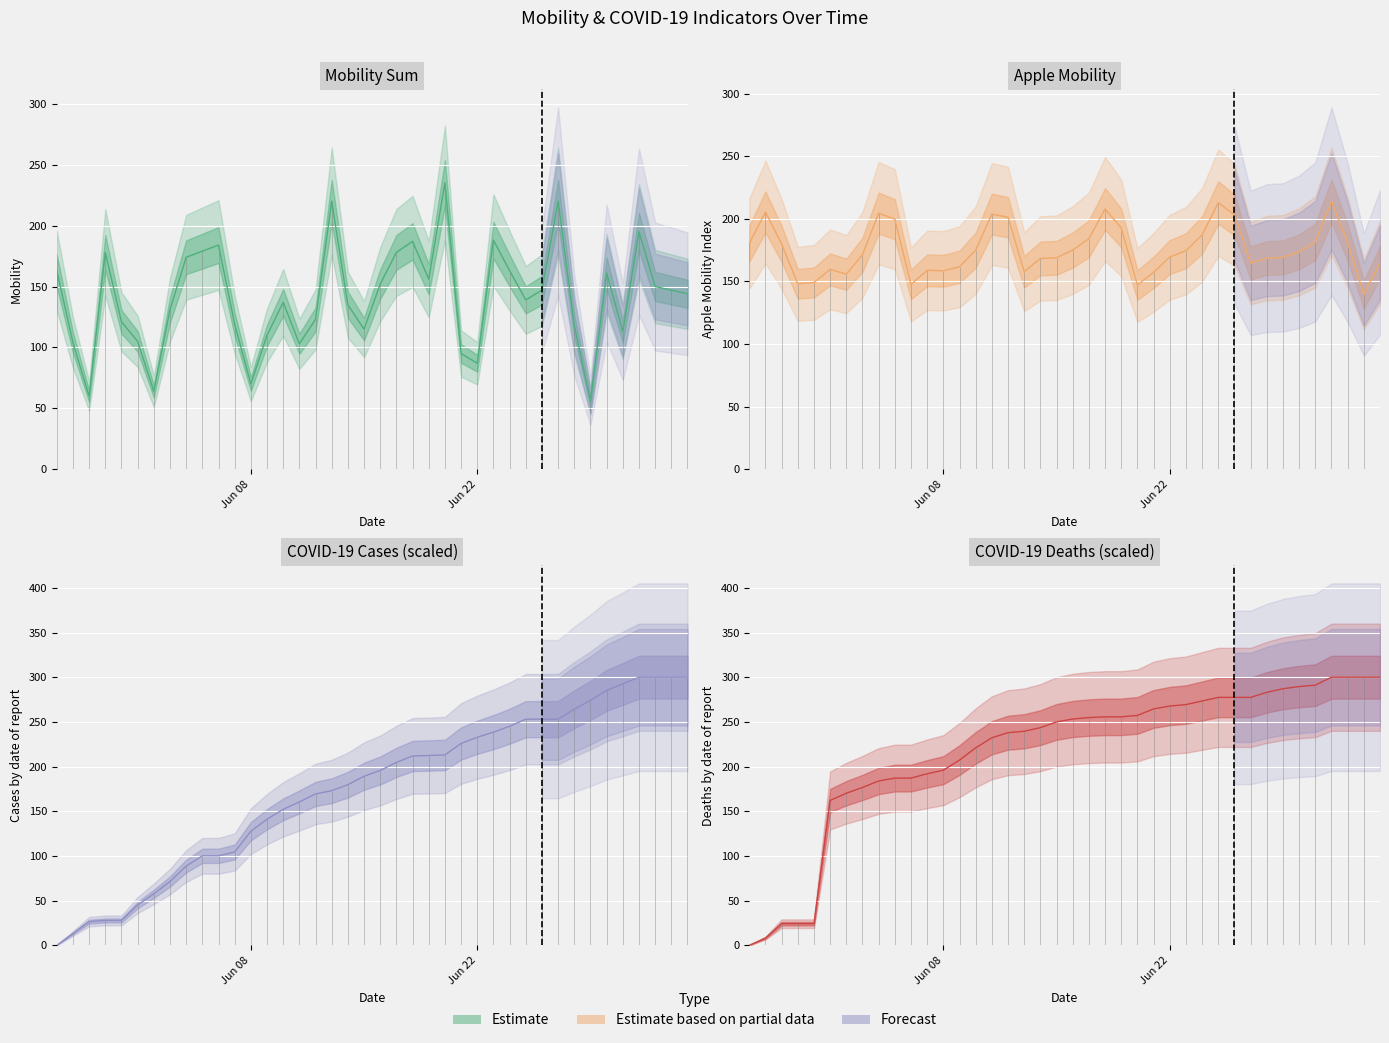

Reading left to right, extract all data points from this chart.

mobility_sum: 163.0	104.0	60.0	178.0	121.0	105.0	64.0	131.0	174.0	179.0	184.0	119.0	70.0	110.0	137.0	103.0	123.0	220.0	135.0	115.0	152.0	178.0	187.0	156.0	235.0	95.0	87.0	188.0	163.0	139.0	147.0	220.0	118.0	56.0	161.0	113.0	195.0	150.0	147.0	144.0
apple_mobility: 180.3	205.4	179.9	148.1	149.2	159.6	155.8	171.3	204.5	199.7	147.6	158.9	158.5	161.7	175.0	203.8	201.2	157.8	168.3	168.9	175.0	184.1	207.8	192.7	147.1	157.3	169.4	174.5	187.1	212.9	203.2	164.8	168.6	169.2	173.7	181.6	214.0	180.9	139.6	165.1
cases (normalized): 0.0	13.3	26.4	27.8	27.8	45.0	57.6	71.4	88.6	100.1	100.1	104.4	127.7	141.1	152.2	160.4	169.4	173.0	179.7	189.2	195.7	204.7	211.8	212.4	213.0	225.8	232.8	238.5	245.1	253.0	253.0	253.0	264.2	274.1	285.3	292.5	300.0	300.0	300.0	300.0
deaths (normalized): 0.0	8.1	24.2	24.2	24.2	162.1	170.2	176.6	183.9	187.1	187.1	191.9	196.0	207.3	221.0	232.3	237.9	239.5	243.5	250.0	253.2	254.8	255.6	255.6	257.3	264.5	267.7	269.4	273.4	277.4	277.4	277.4	283.1	287.1	289.5	291.1	300.0	300.0	300.0	300.0